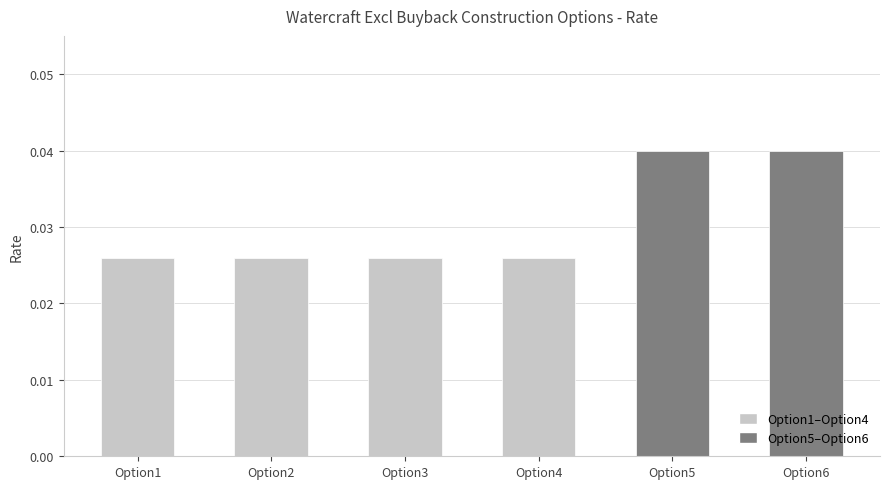

How many bars are there in total?

6